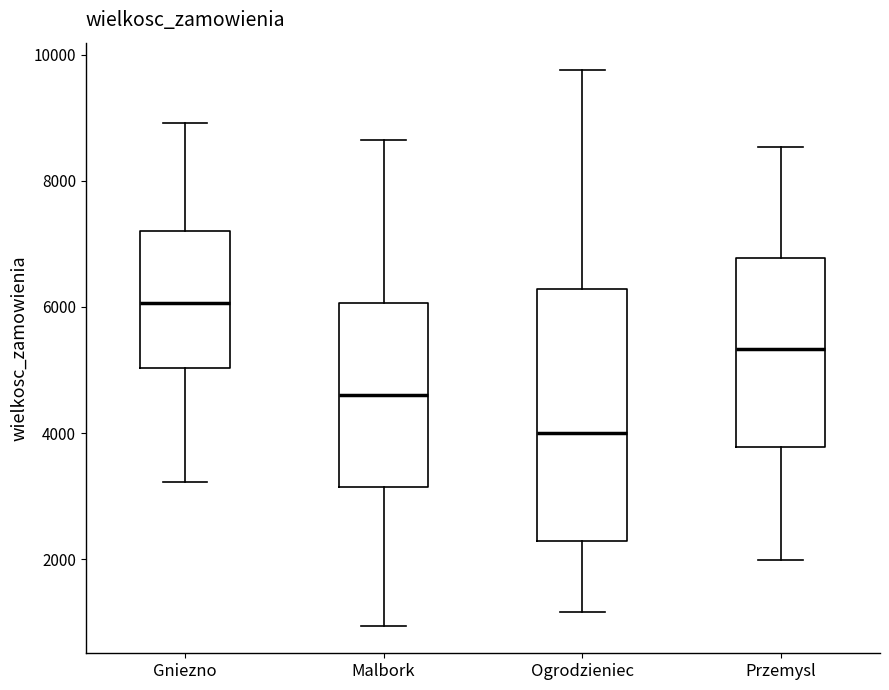

Where does the median line of the box for Przemysl sit on the y-axis? The values are not printed on the chart, so give them approximately, as read against the axis.

5400